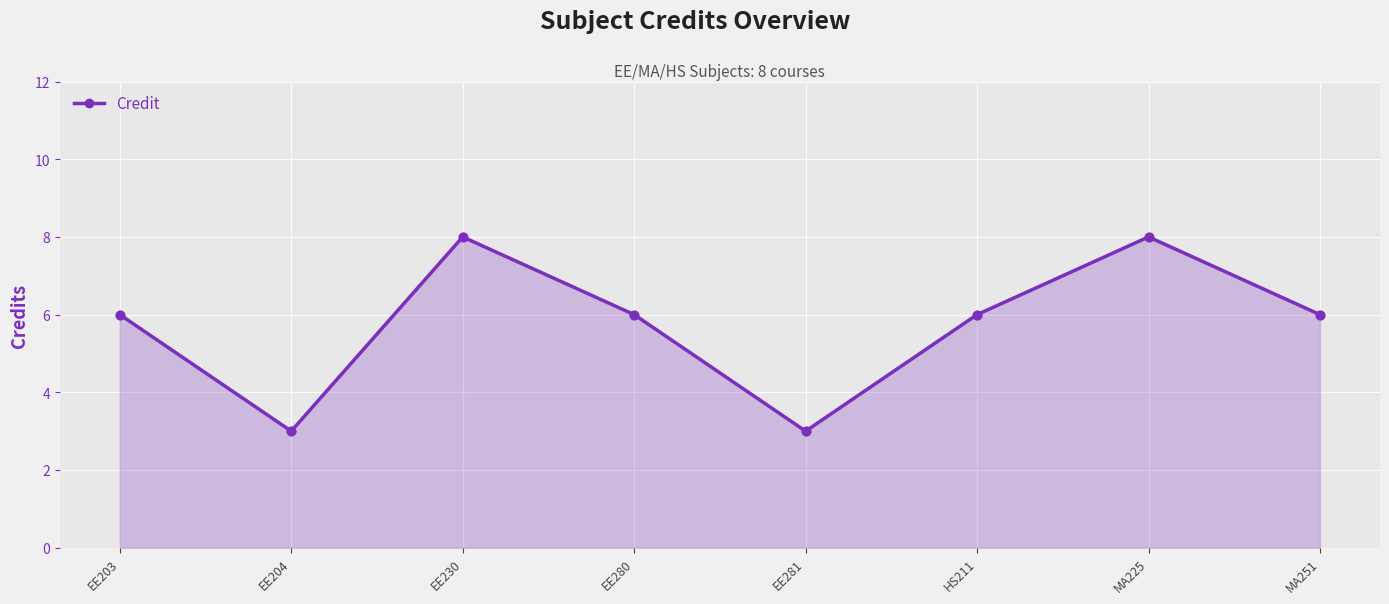

What is the change in value from EE281 to HS211?

+3